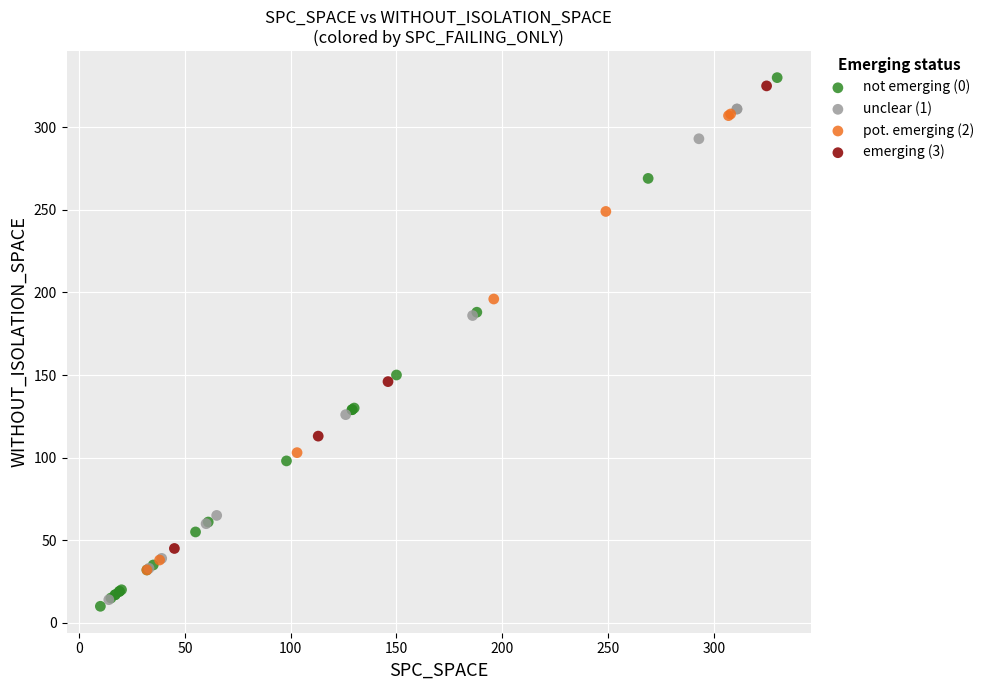

Which series reaches the maximum Y coordinate?

not emerging (0)